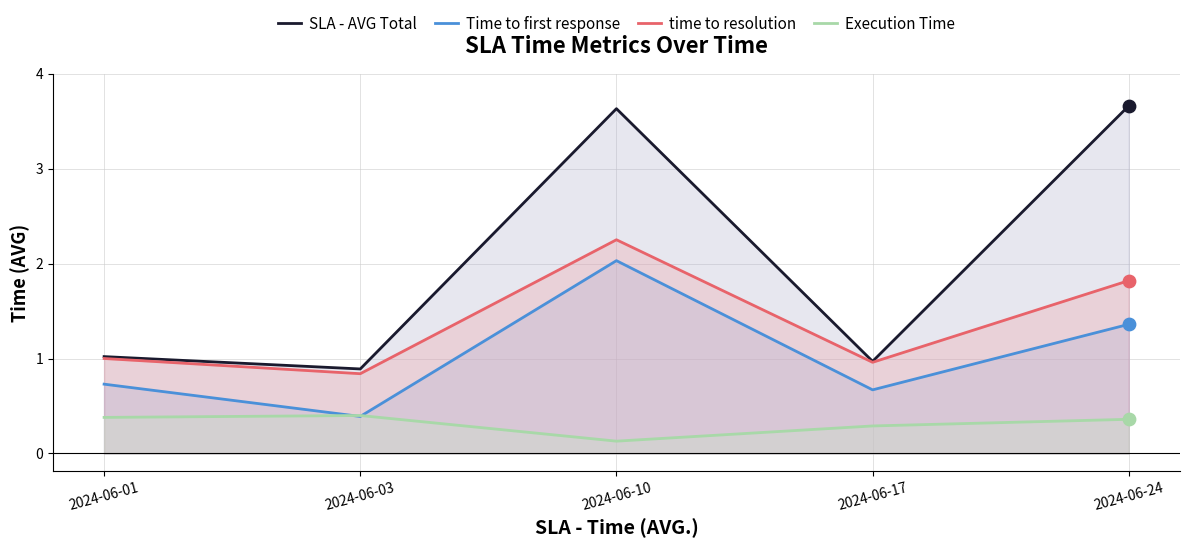

Which series contains the highest Y value?

SLA - AVG Total